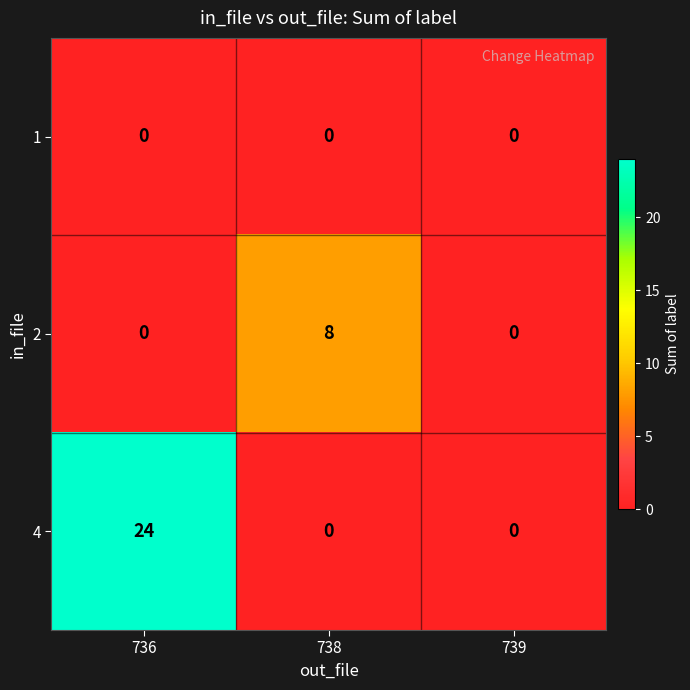

How many data points does each series have?

3